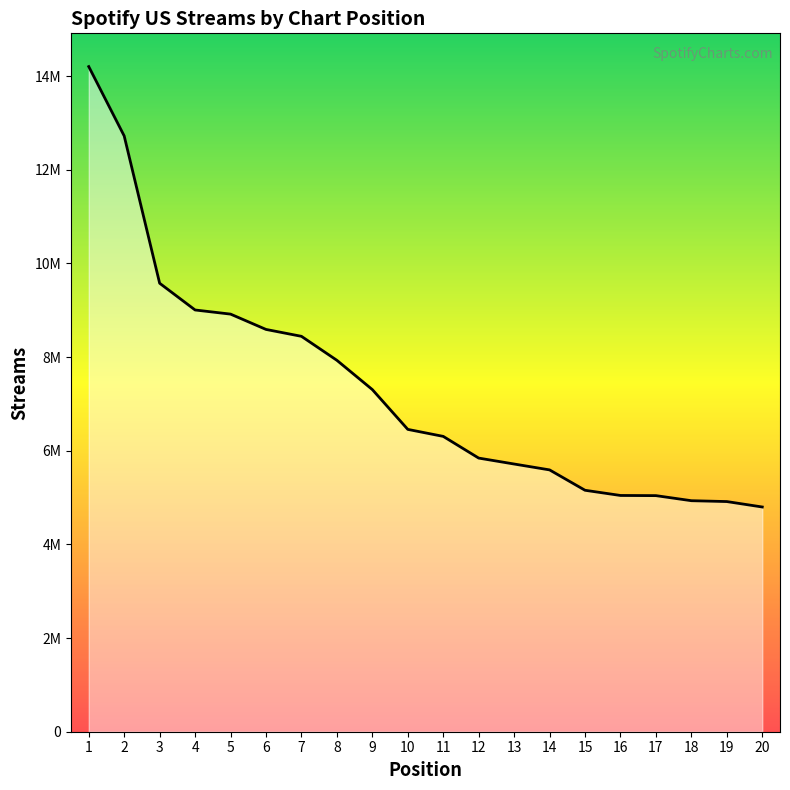

Rank the categories by value from lowest to highest.

20, 19, 18, 17, 16, 15, 14, 13, 12, 11, 10, 9, 8, 7, 6, 5, 4, 3, 2, 1